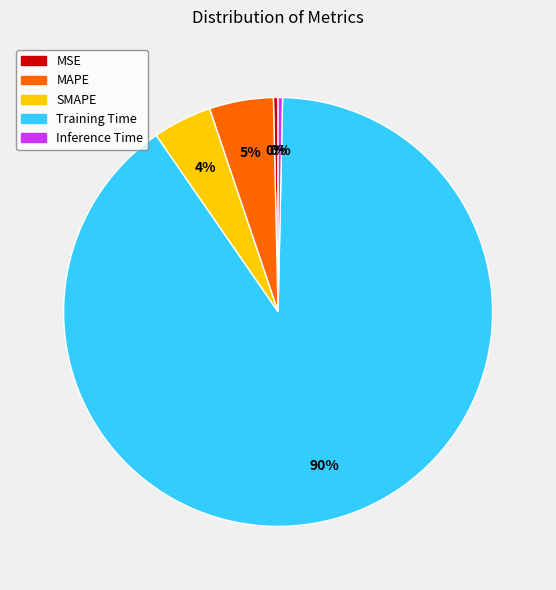

Which category has the biggest portion of the pie?

Training Time